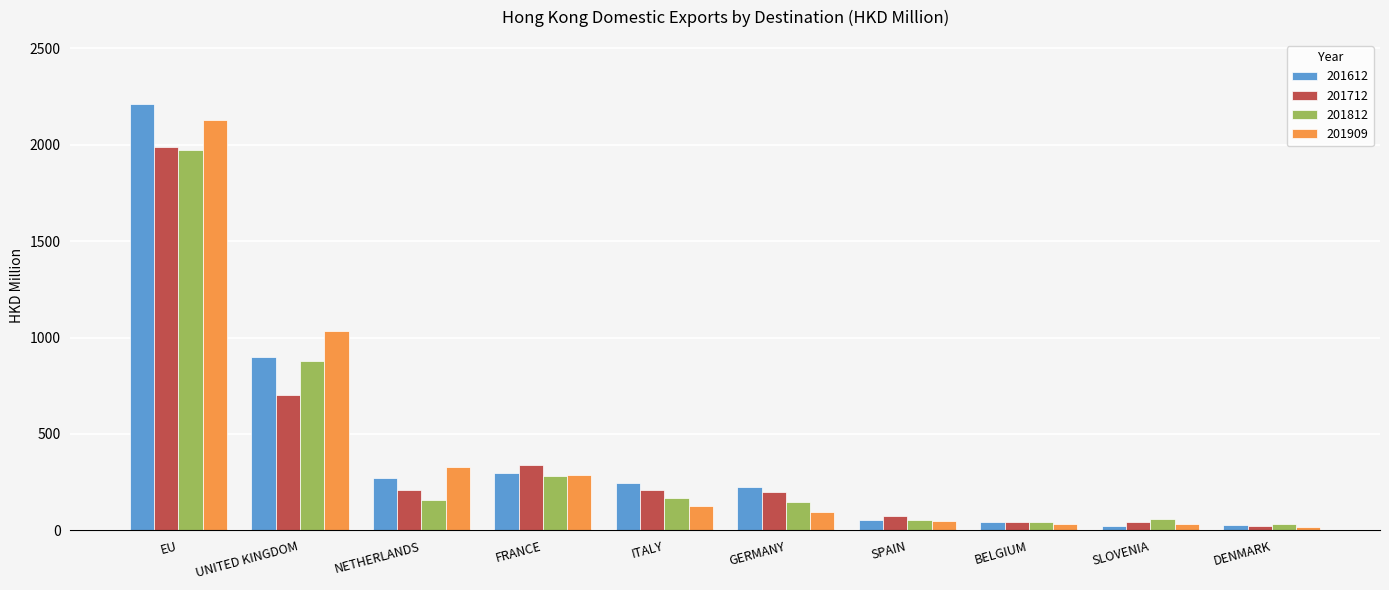

How many bars are there in each group?

4